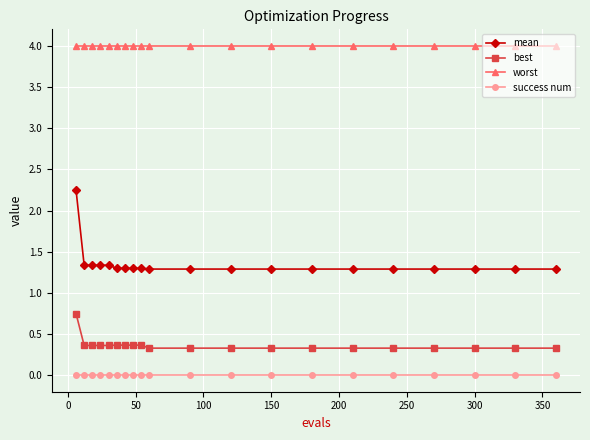

At how many categories does at least one series exceed 0?

20